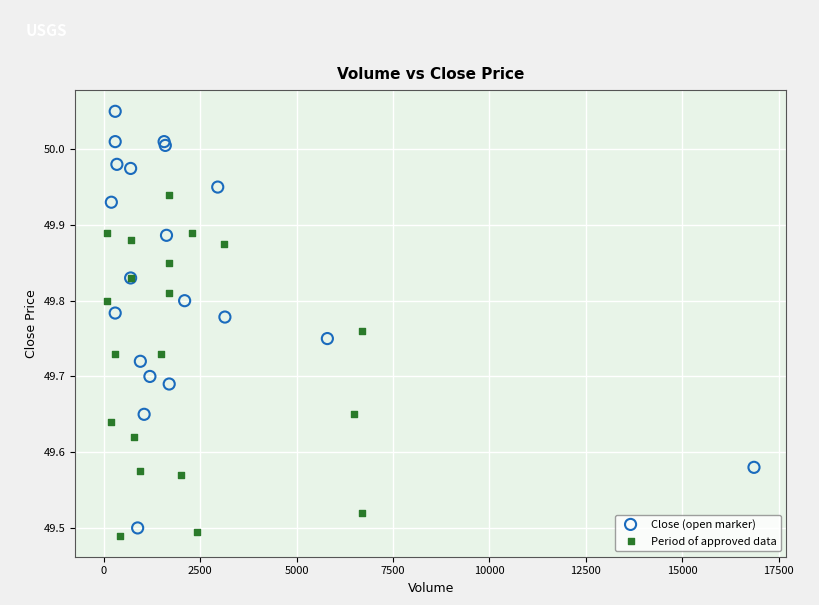

Which series has the largest Y range (max minus min)?

Close (open marker)